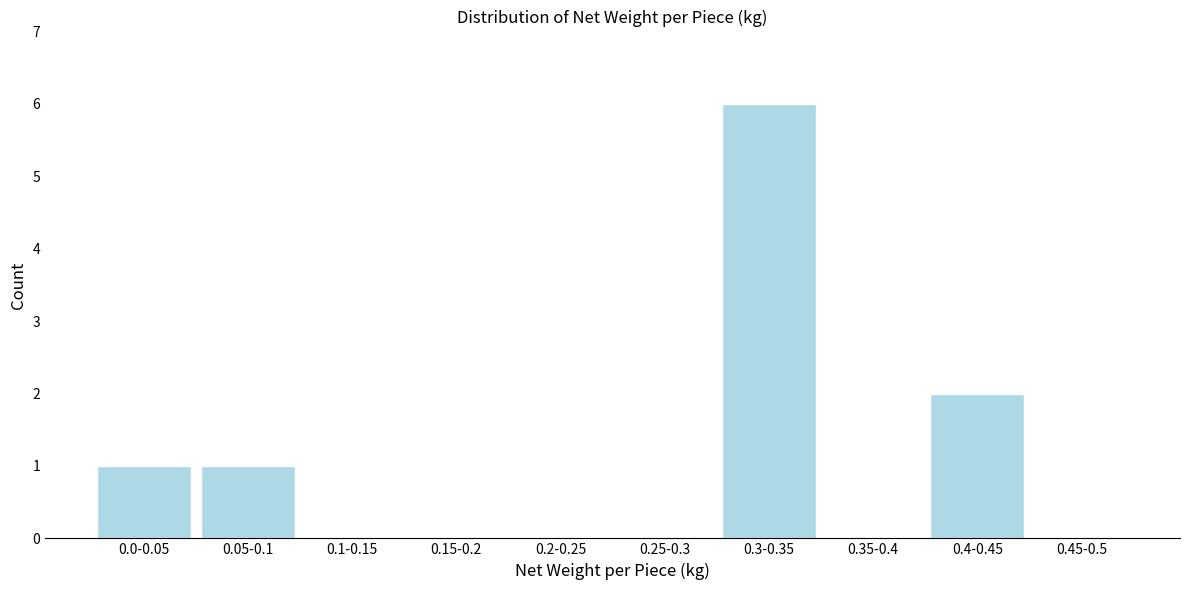

Reading left to right, what are all the values shown in this chart?

0.0-0.05=1	0.05-0.1=1	0.1-0.15=0	0.15-0.2=0	0.2-0.25=0	0.25-0.3=0	0.3-0.35=6	0.35-0.4=0	0.4-0.45=2	0.45-0.5=0